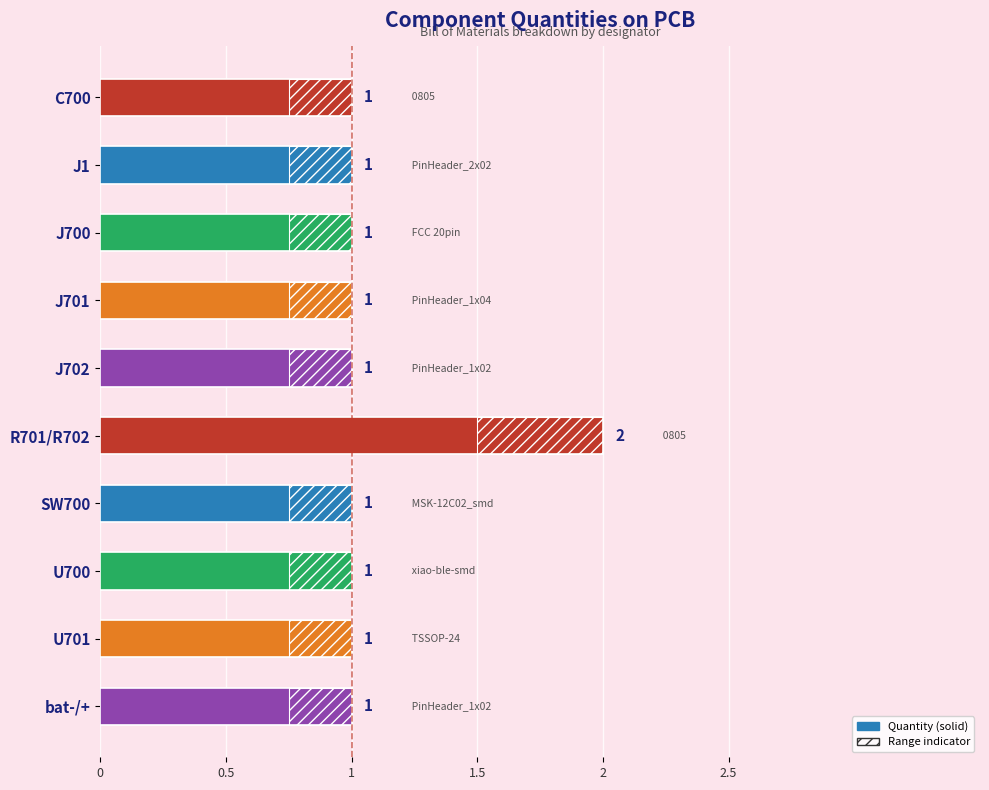

Count the values in the range 1 to 2.

10